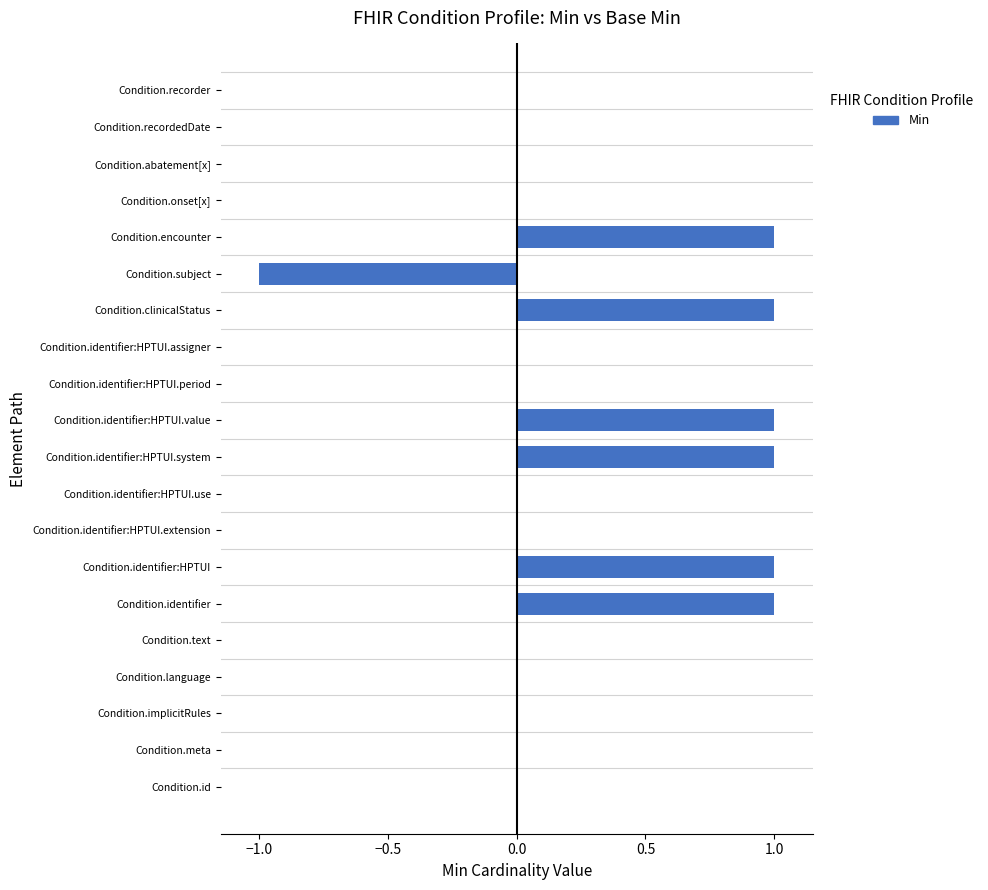

Is it true that the value at Condition.clinicalStatus is 1?

True